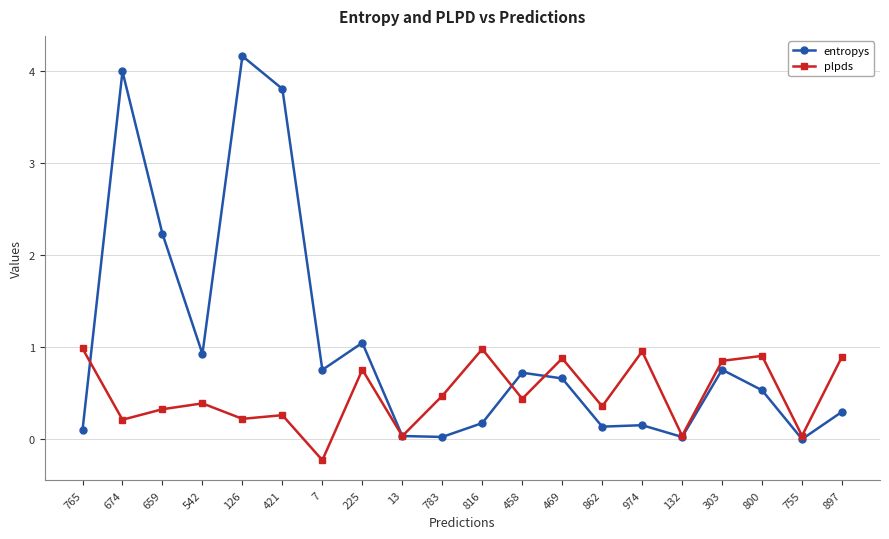

Is this an area chart (filled region under the line)?

No